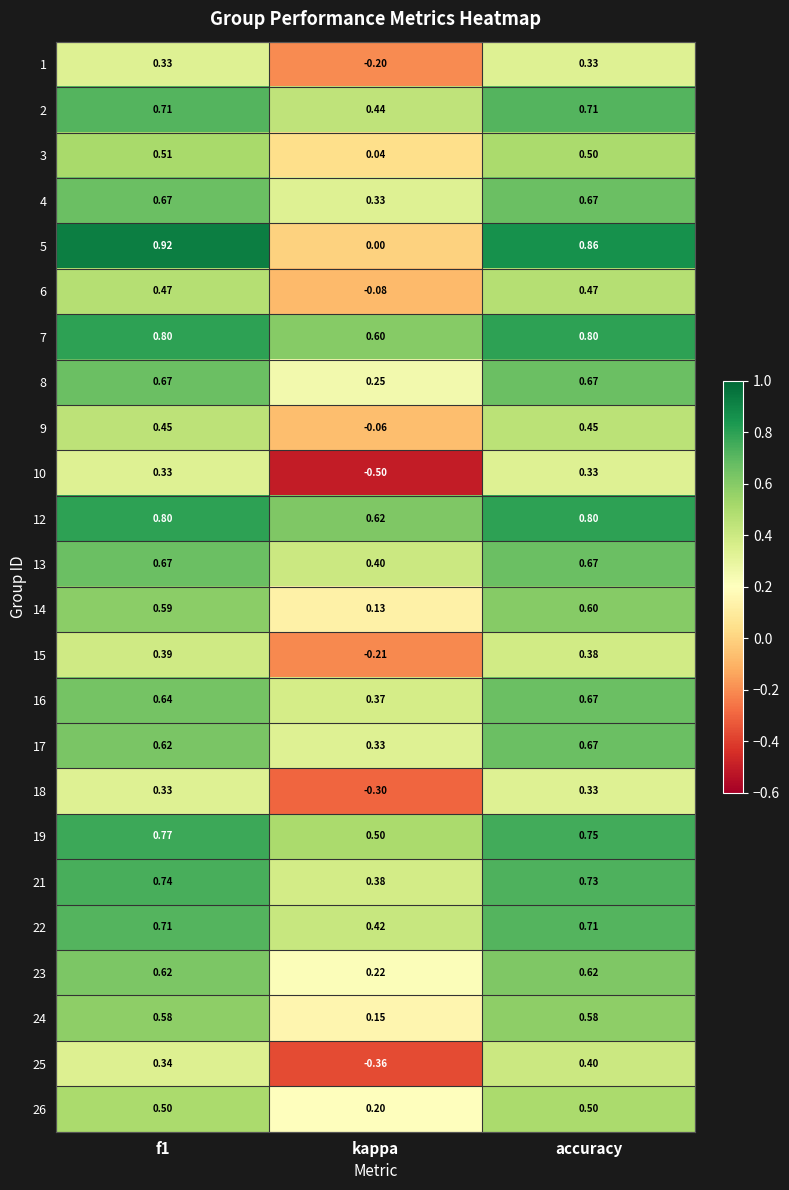

What is the spread (max minus min) of values at accuracy?

0.5